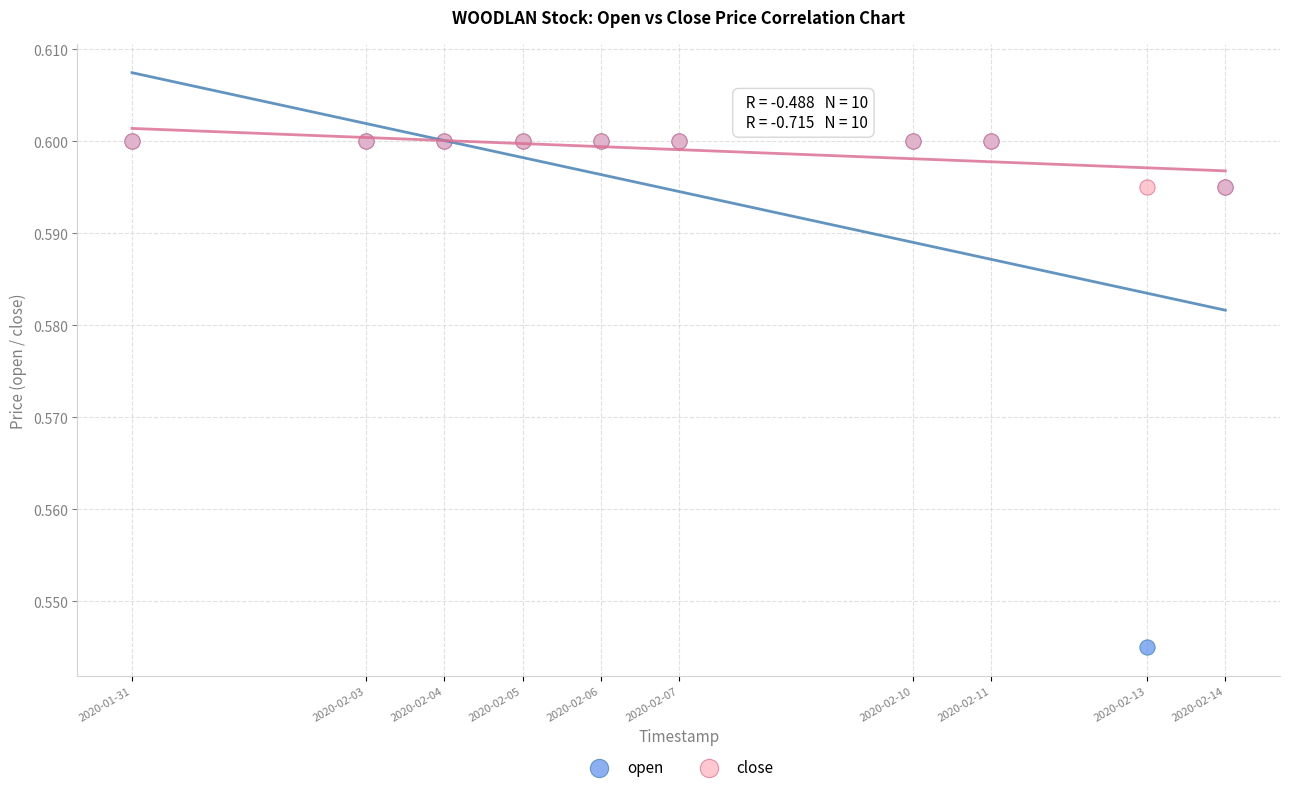

What are all the series names shown in the legend?

open, close